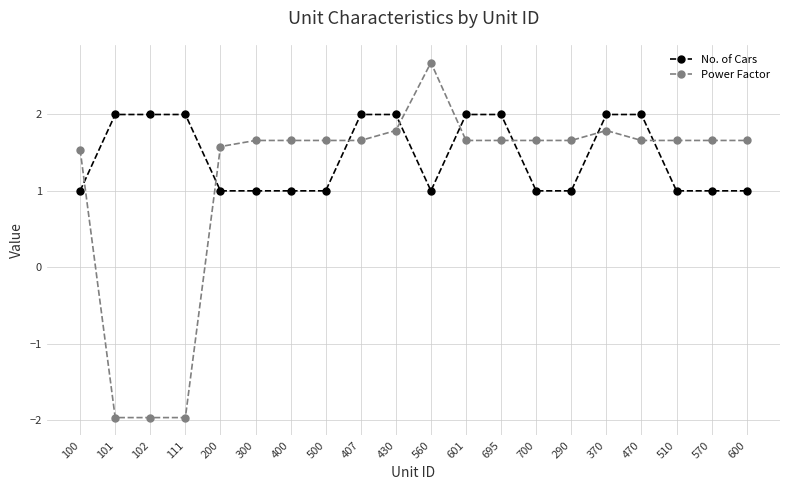

Is the value of Power Factor at 430 greater than the value of No. of Cars at 100?

Yes